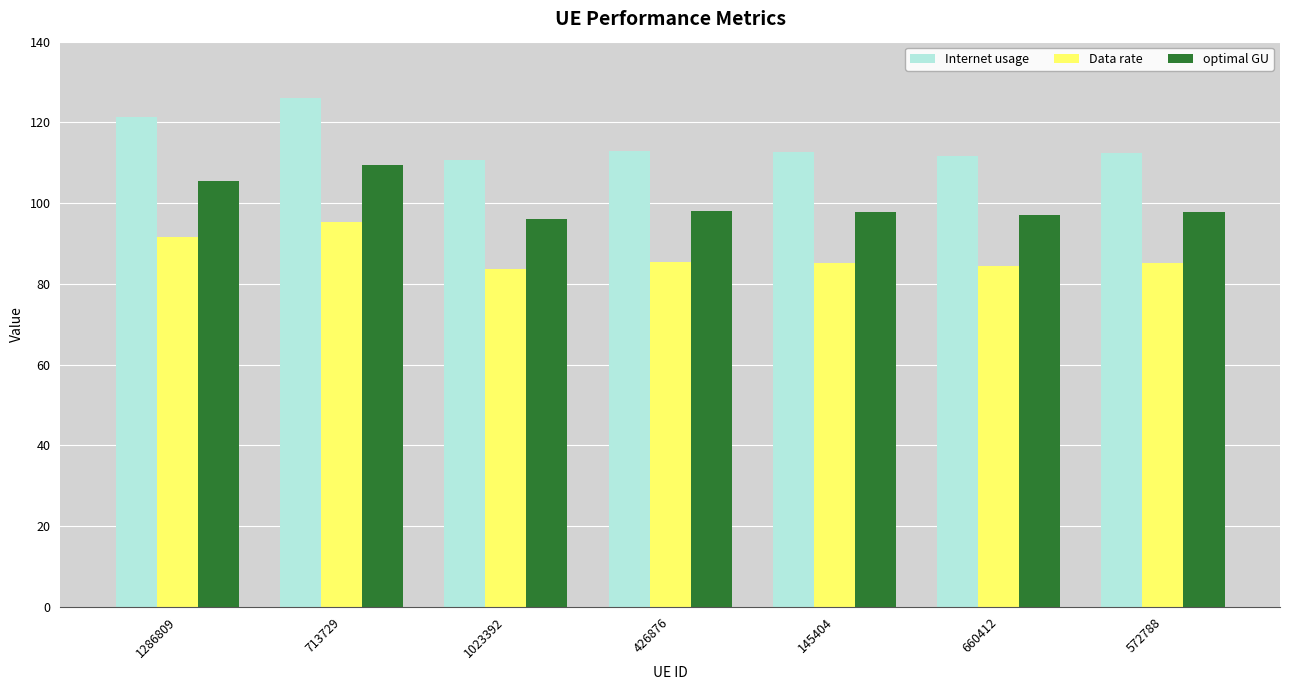

The value of Data rate at 713729 is 154.1. True or false?

False